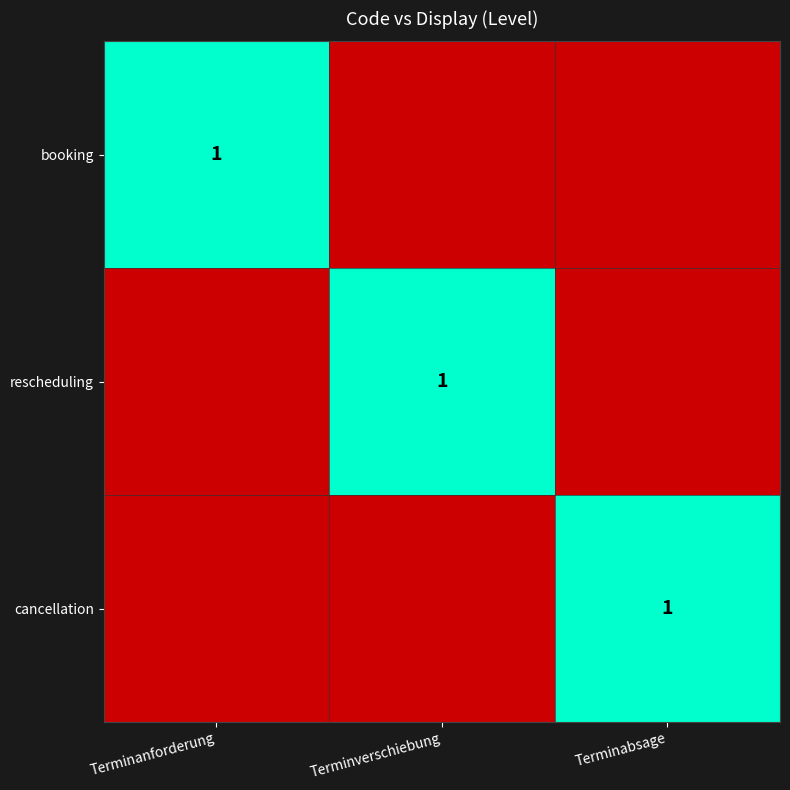

Is it true that rescheduling equals 1 at Terminverschiebung?

True